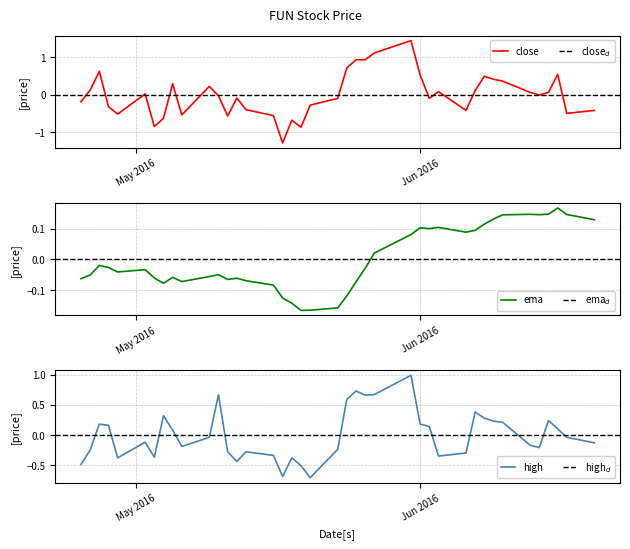

How many interior local valleys does the ema series have?

8